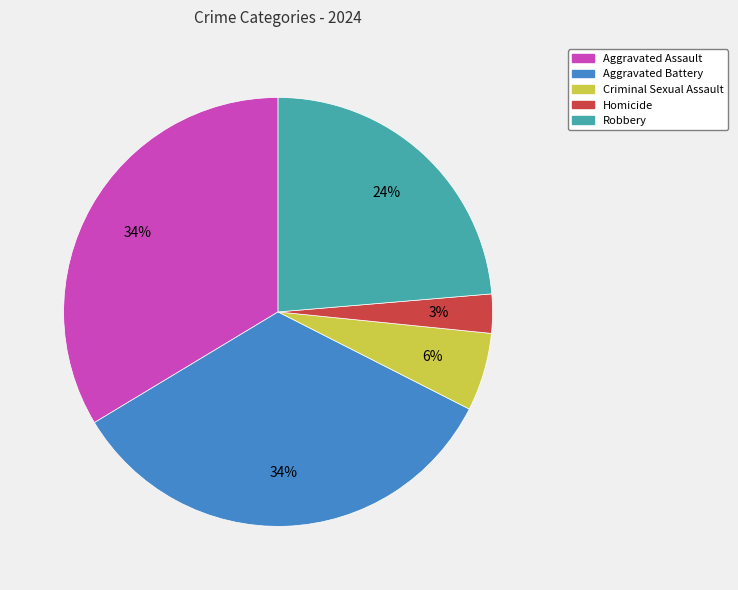

Is there any slice that represents more than half of the pie?

No